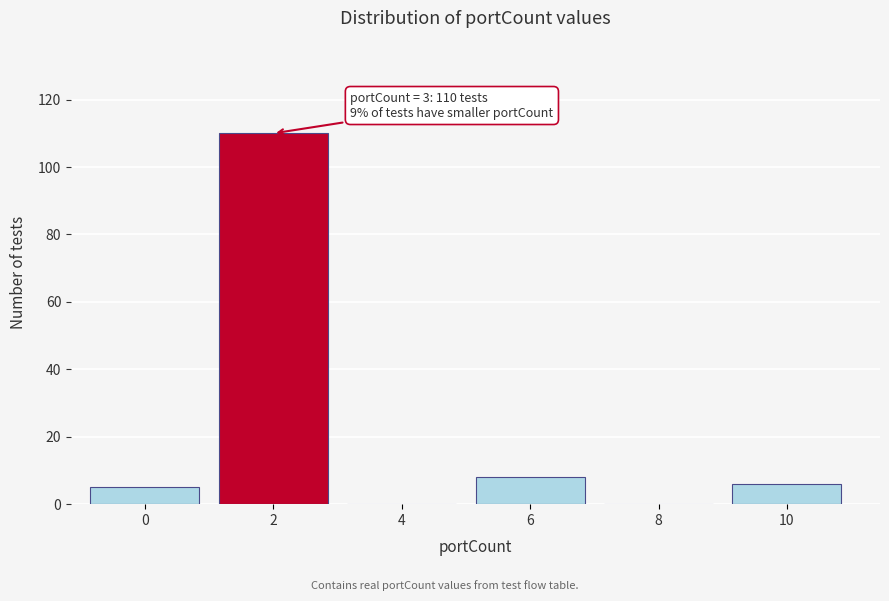

Reading left to right, transcribe all the data shown in this chart.

0=5	2=110	4=0	6=8	8=0	10=6